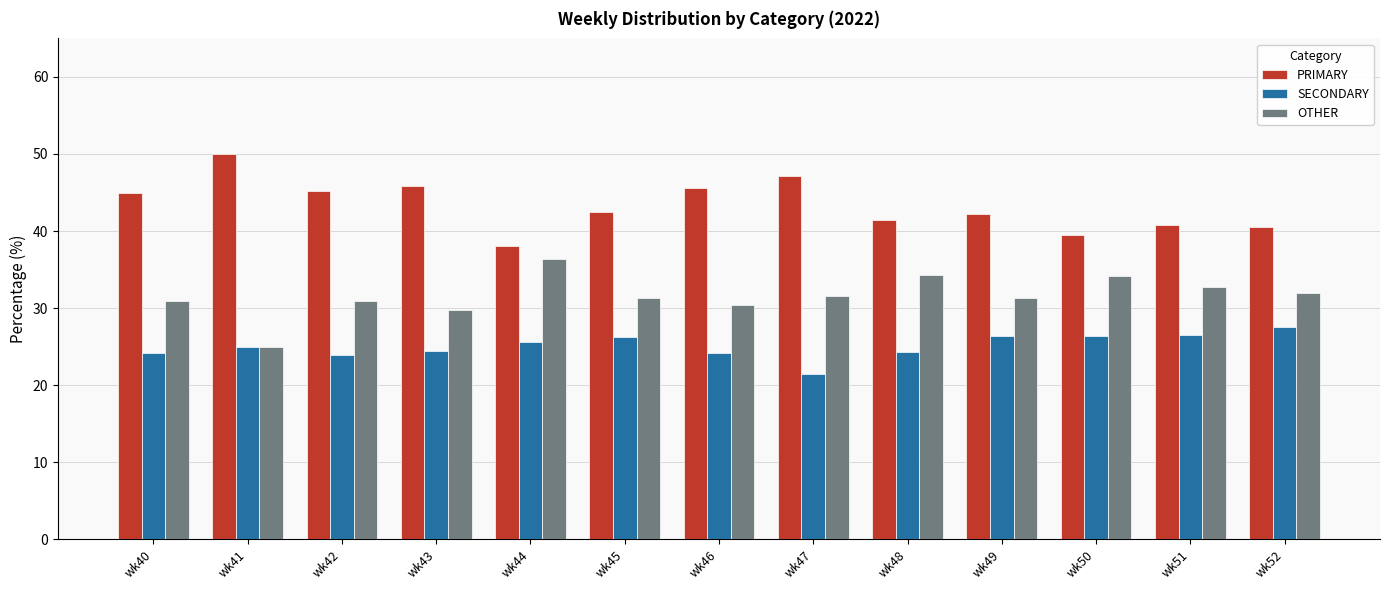

What is the greatest value displayed?

50.0